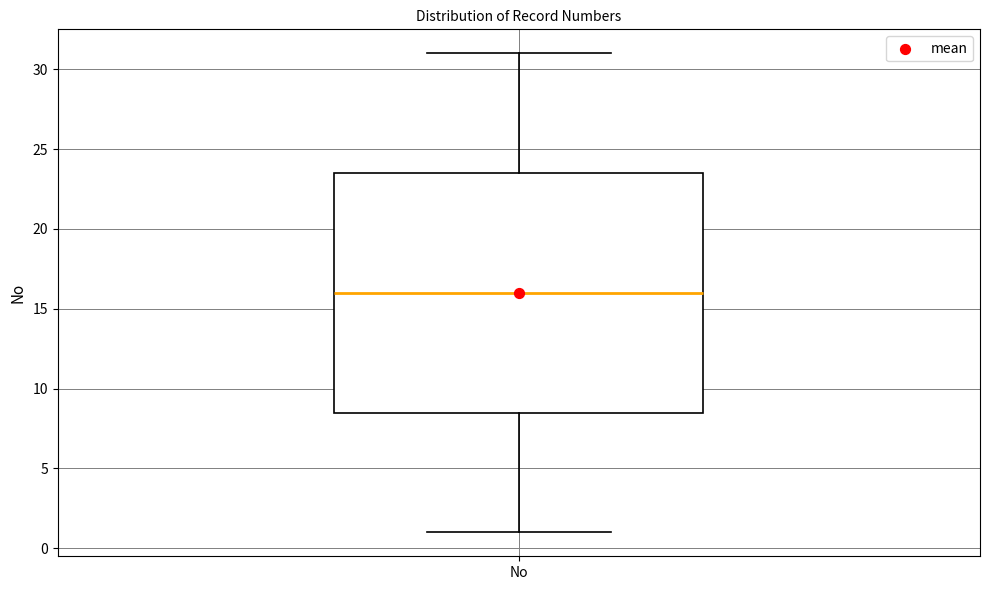

Where does the upper whisker of the box for No end on the y-axis? The values are not printed on the chart, so give them approximately, as read against the axis.

31.0